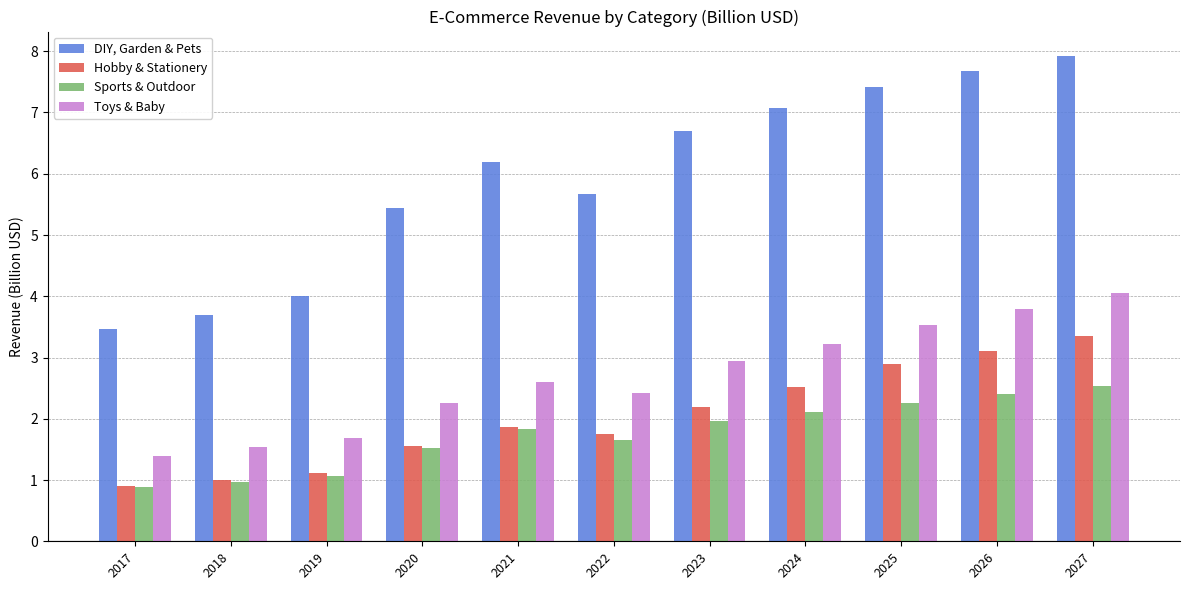

Where is DIY, Garden & Pets nearest to the value 5?

2020